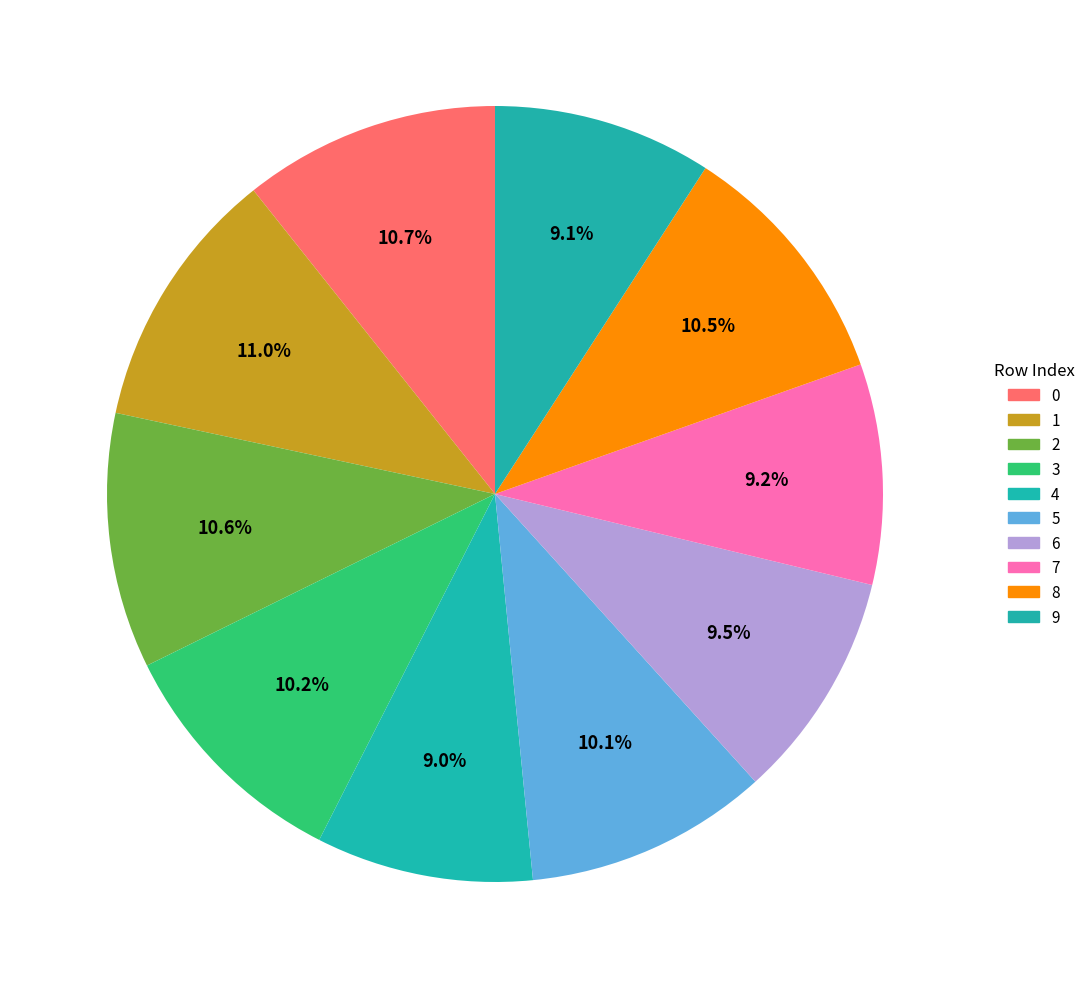

Does 4 represent more than half of the total?

No